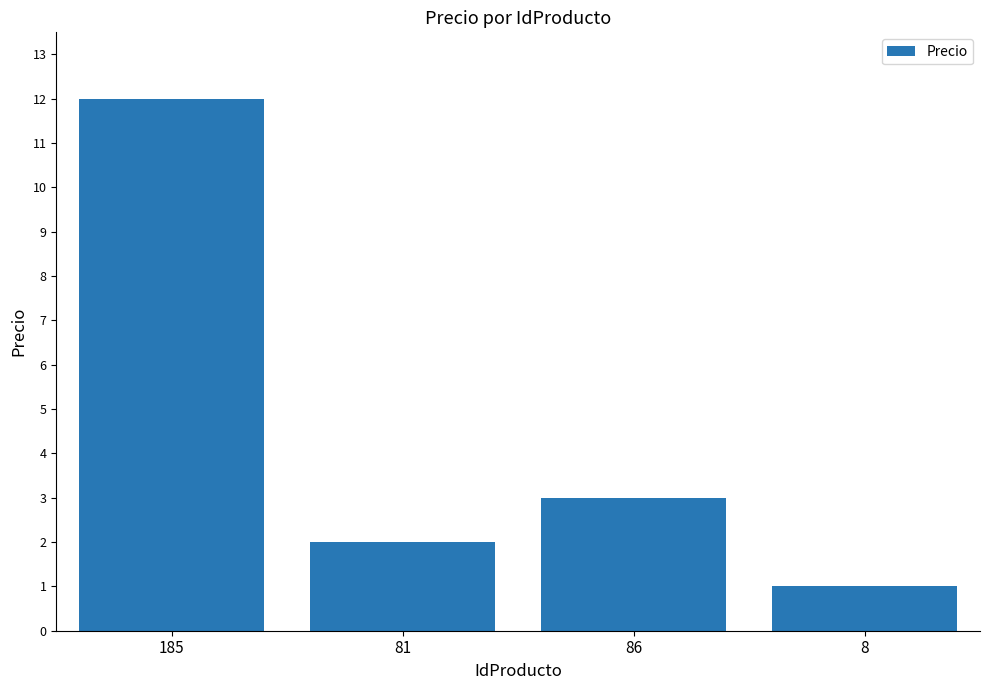

Rank the categories by value from lowest to highest.

8, 81, 86, 185